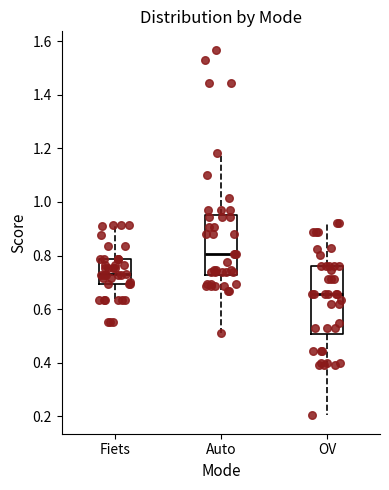

Reading left to right, read every box against the y-axis: the position of its median line, the range the box covers, and the ends of its whiskers. The values are not printed on the chart, so give them approximately, as read against the axis.

Fiets: median 0.74, box 0.70 to 0.78, whiskers 0.64 to 0.92
Auto: median 0.80, box 0.72 to 0.96, whiskers 0.52 to 1.18
OV: median 0.66, box 0.50 to 0.76, whiskers 0.20 to 0.92